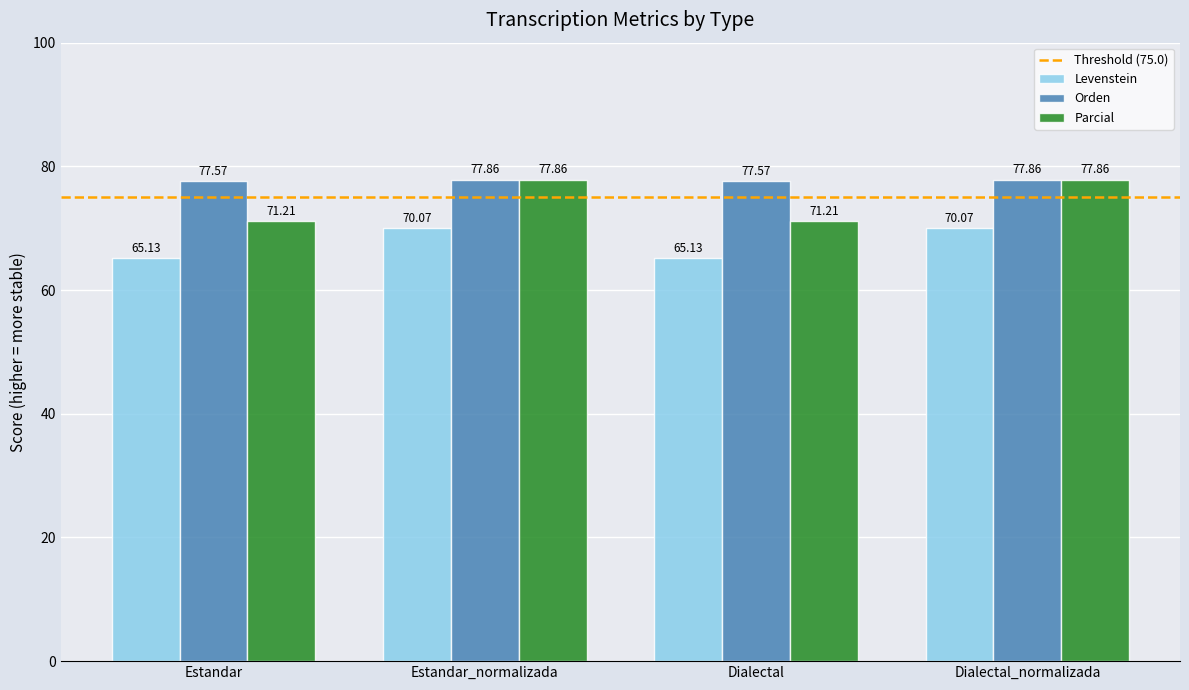

What is the sum of the Parcial values at Dialectal_normalizada and Estandar_normalizada?

155.7